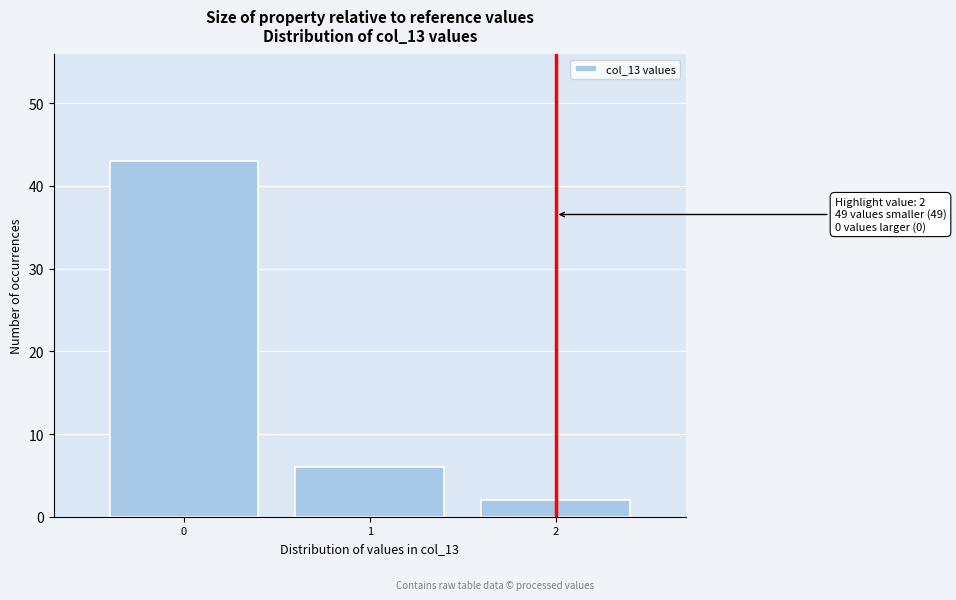

Reading left to right, extract all data points from this chart.

43	6	2